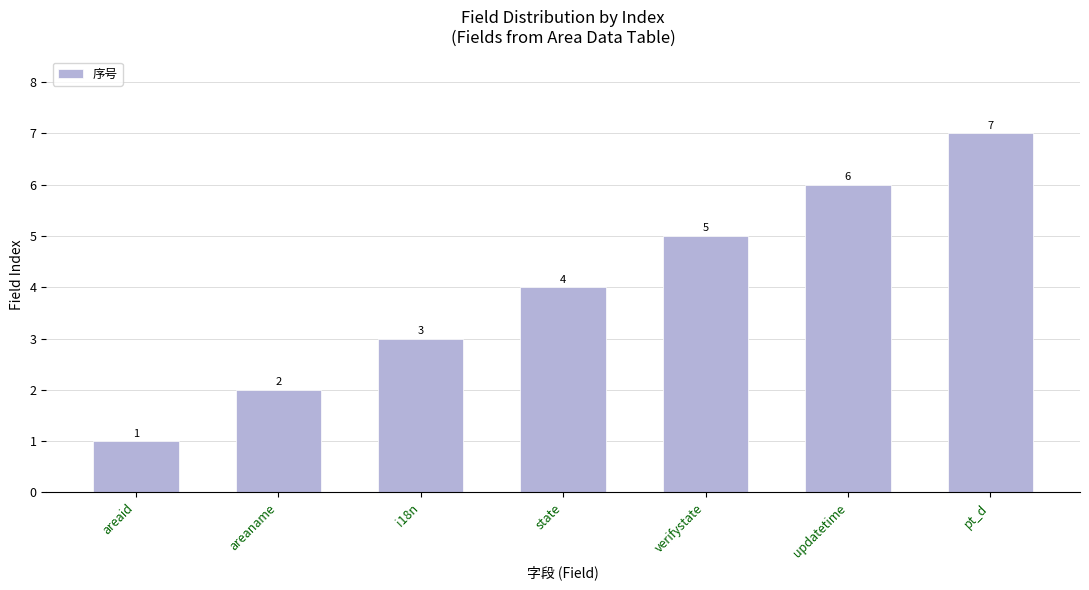

True or false: the data shows 10 at pt_d.

False